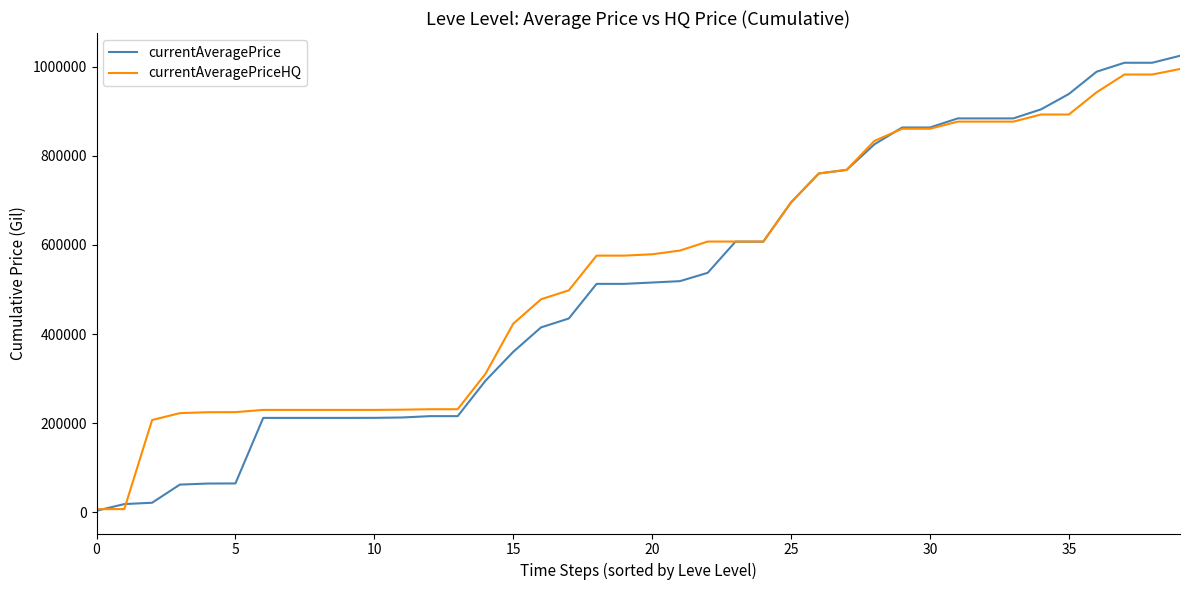

List the series in order of their peak value, lowest first.

currentAveragePriceHQ, currentAveragePrice